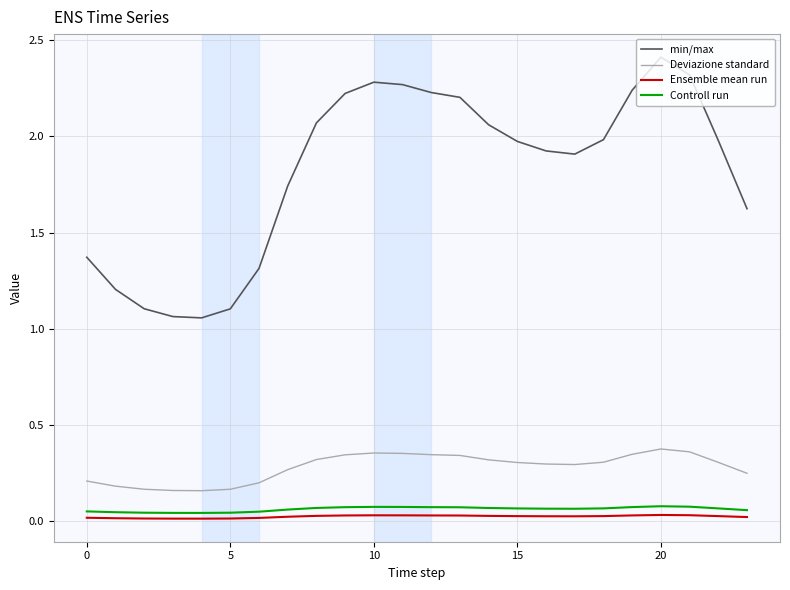

Which series has the largest total across all categories?

min/max